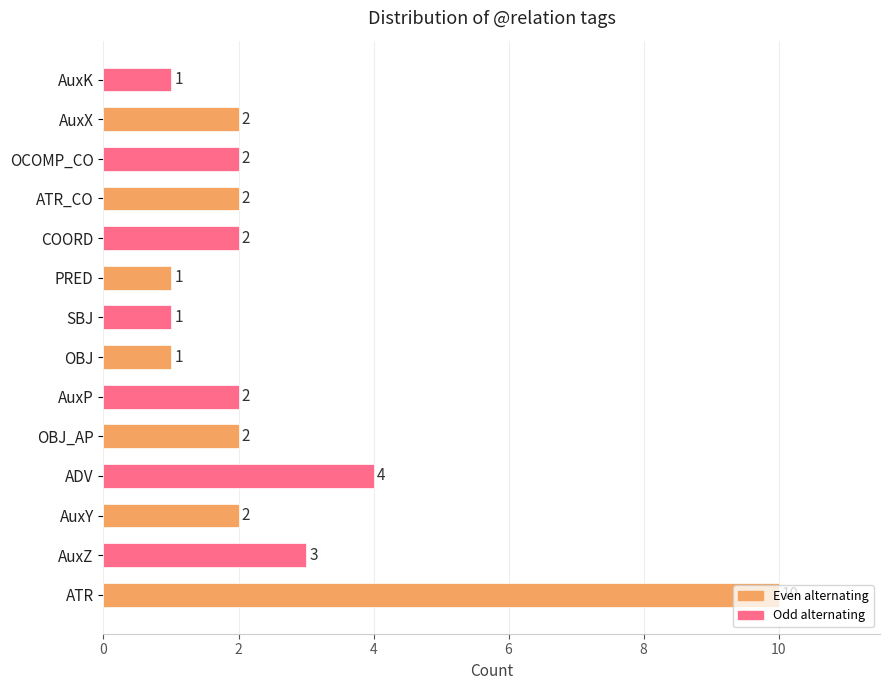

What is the sum of the values at OBJ_AP and ADV?

6